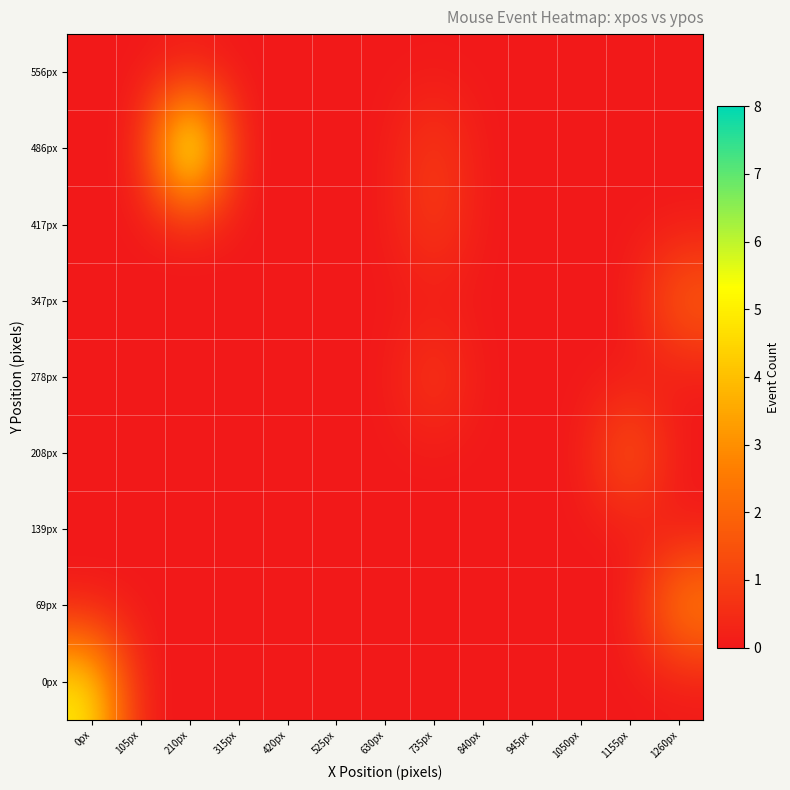

Rank the series at 945px from lowest to highest value.

0px, 69px, 139px, 208px, 278px, 347px, 417px, 486px, 556px